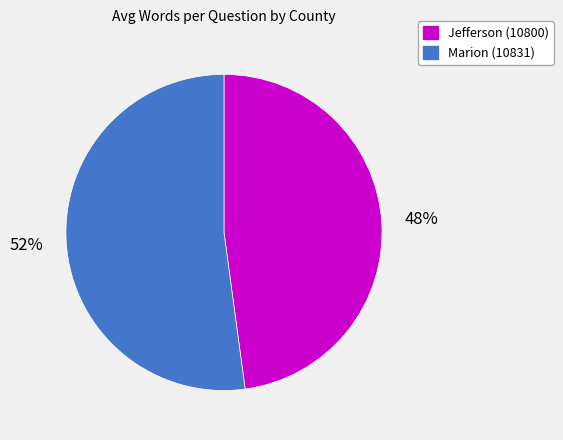

To the nearest percent, what portion does Jefferson (10800) represent?

48%